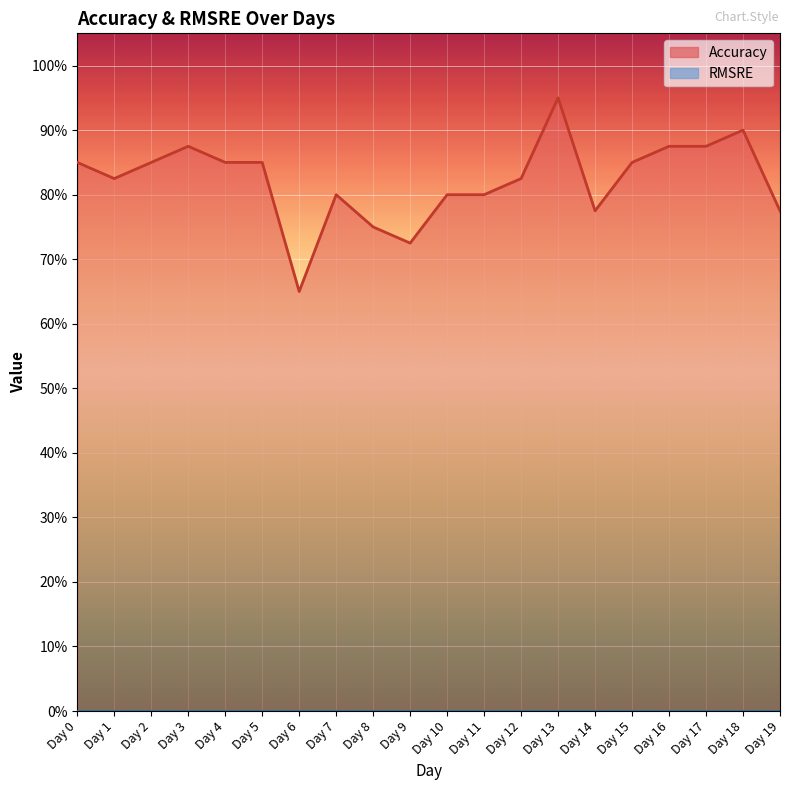

What is the approximate value at Day 12?

0.8